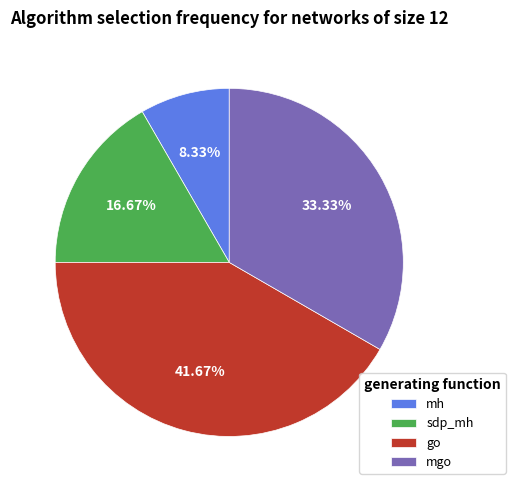

Is there a majority slice in this chart?

No